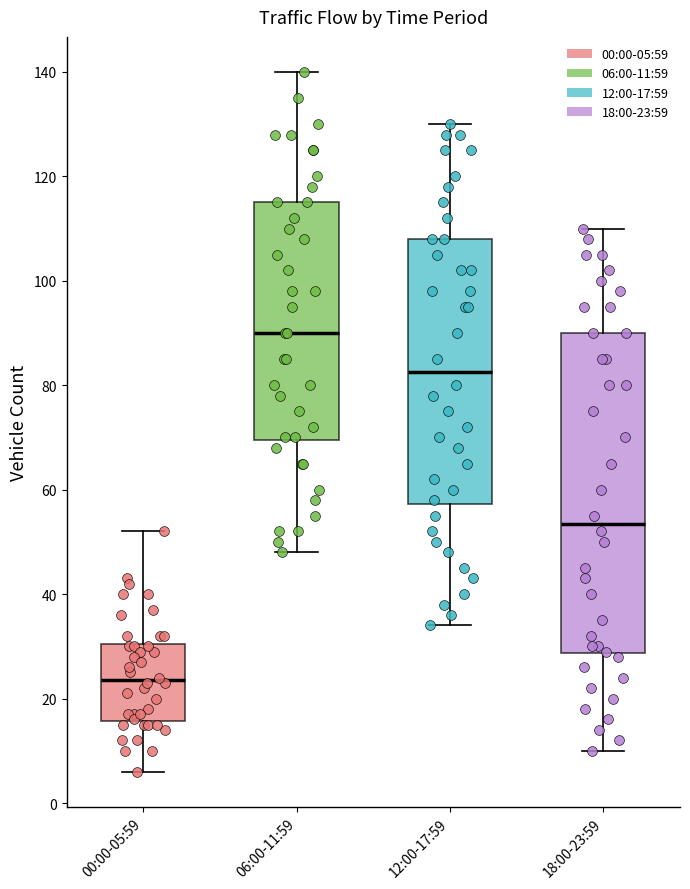

Which box has the highest median line?

06:00-11:59